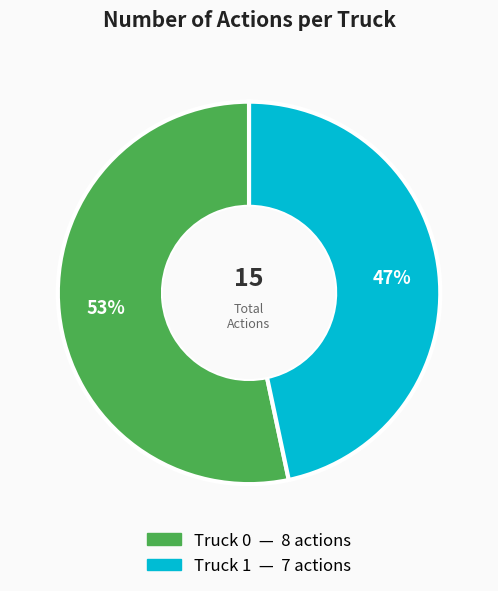

To the nearest percent, what is the average slice percentage?

50%